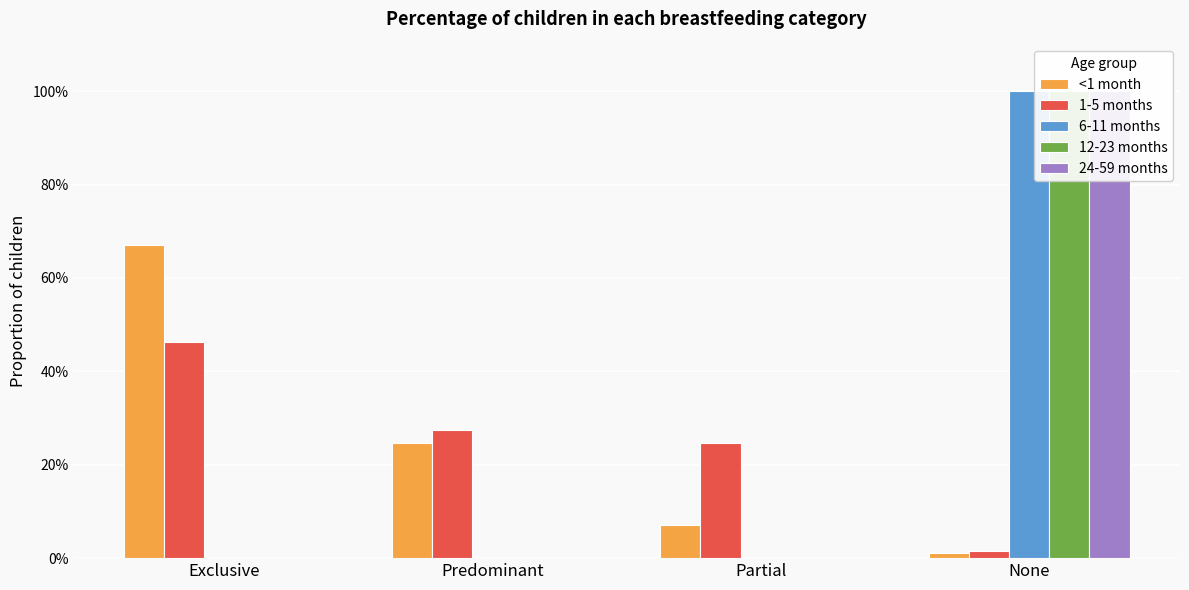

Rank the categories by 6-11 months value from highest to lowest.

None, Exclusive, Predominant, Partial